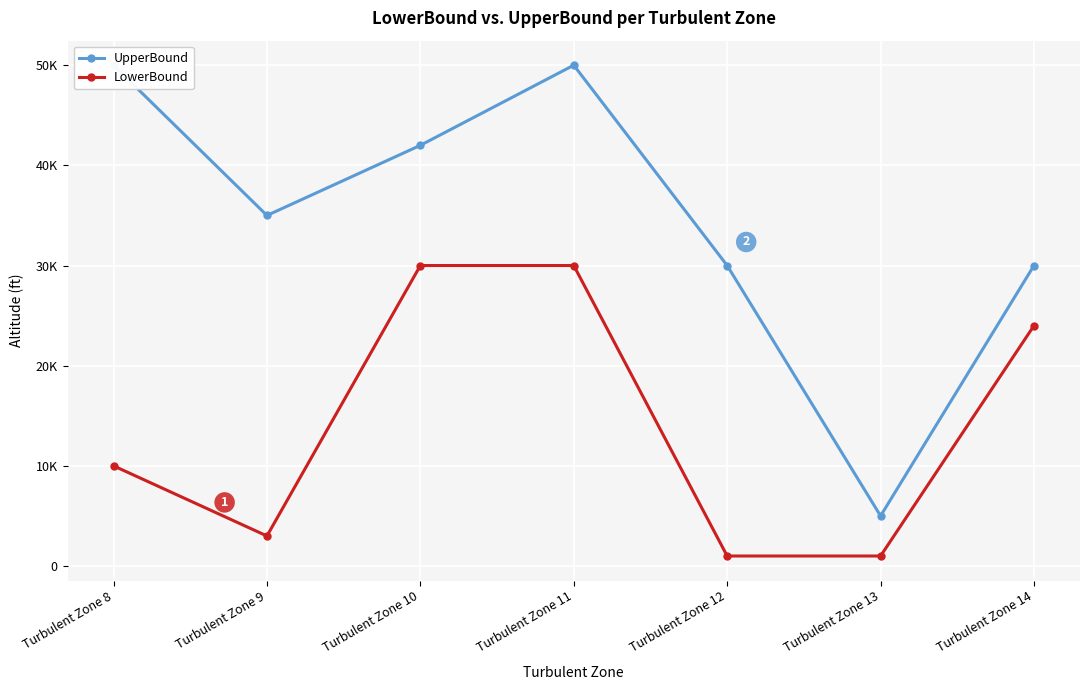

True or false: LowerBound and UpperBound cross at least once.

False